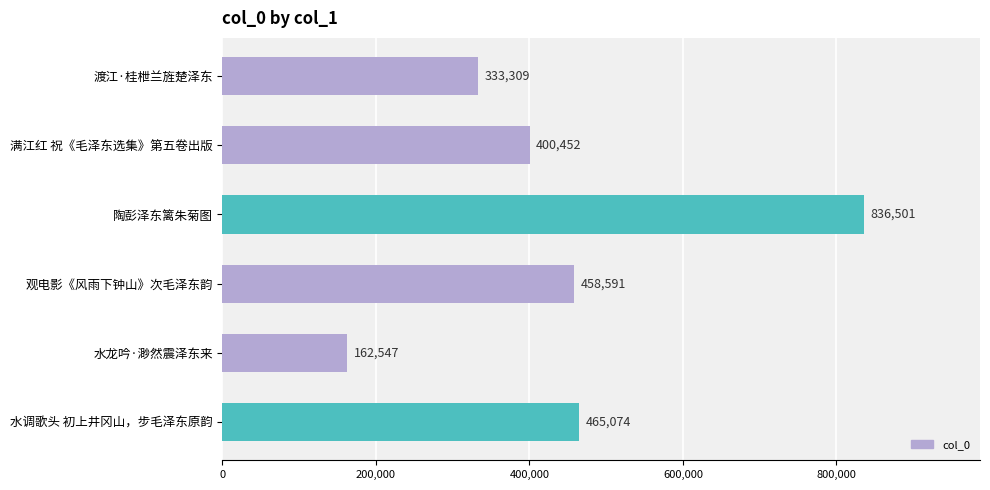

List the labels in order of value, smallest first.

水龙吟·渺然震泽东来, 渡江·桂枻兰旌楚泽东, 满江红 祝《毛泽东选集》第五卷出版, 观电影《风雨下钟山》次毛泽东韵, 水调歌头 初上井冈山，步毛泽东原韵, 陶彭泽东篱朱菊图